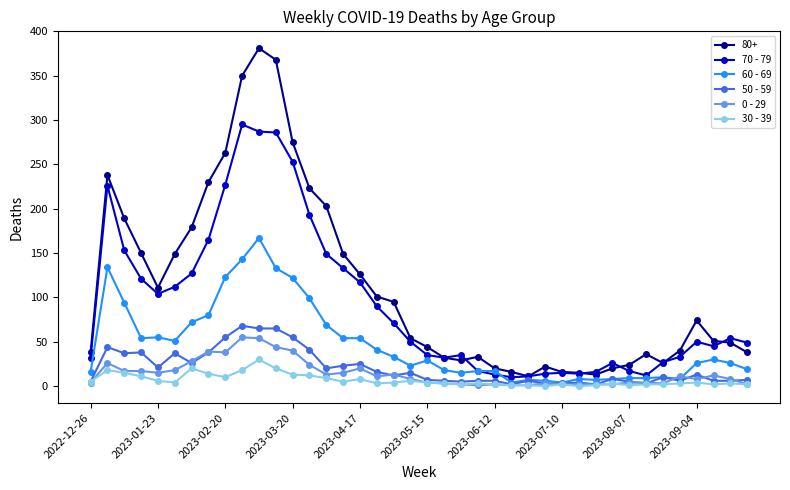

At how many categories does at least one series exceed 268?

4